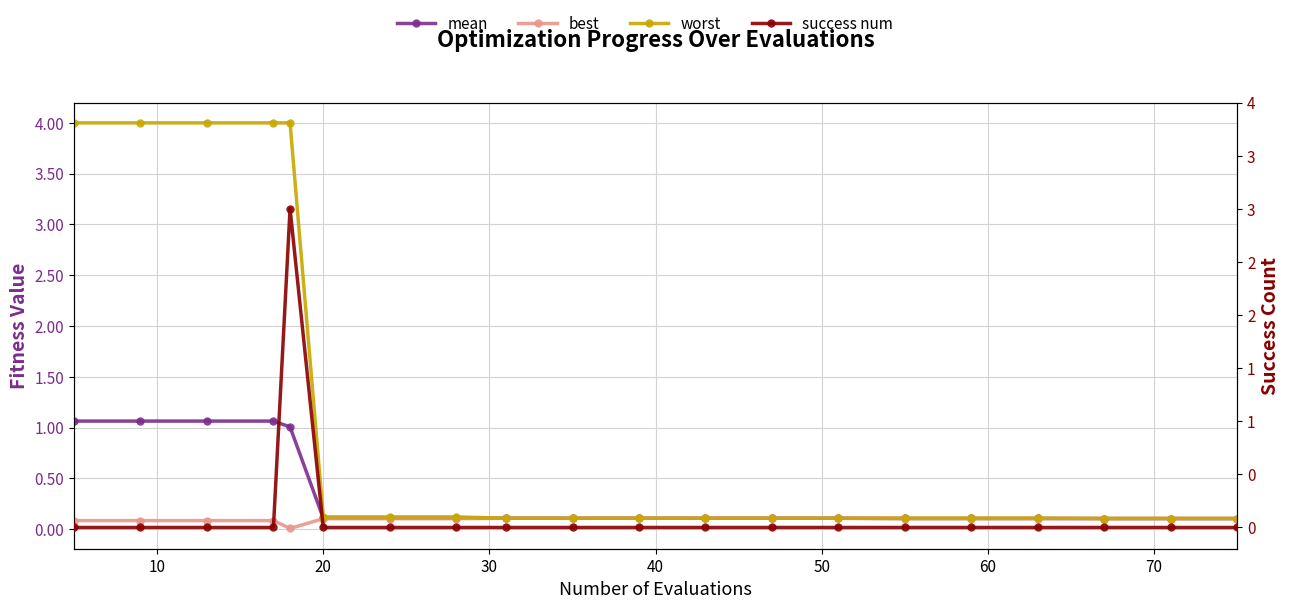

The success num series shows 0.0 at 10. True or false?

True